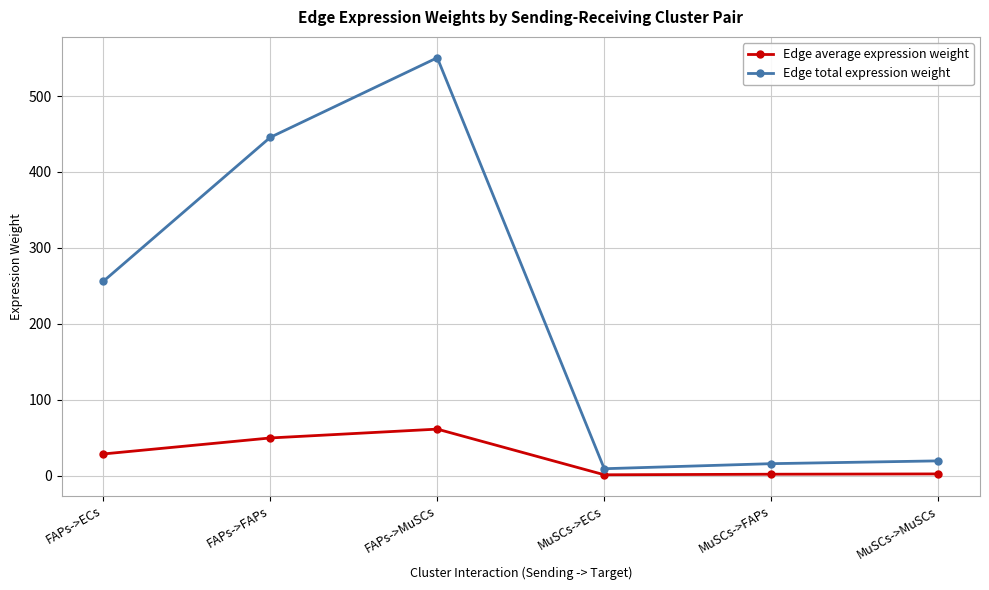

What position from the left is FAPs->MuSCs?

3